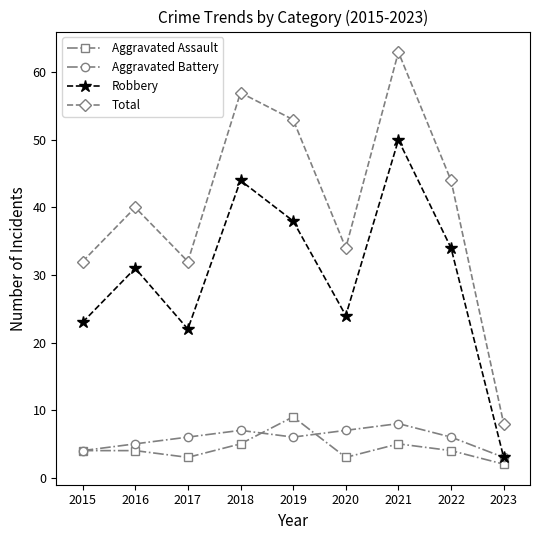

Reading right to left, list all the values displayed in this chart.

Aggravated Assault: 2023=2	2022=4	2021=5	2020=3	2019=9	2018=5	2017=3	2016=4	2015=4
Aggravated Battery: 2023=3	2022=6	2021=8	2020=7	2019=6	2018=7	2017=6	2016=5	2015=4
Robbery: 2023=3	2022=34	2021=50	2020=24	2019=38	2018=44	2017=22	2016=31	2015=23
Total: 2023=8	2022=44	2021=63	2020=34	2019=53	2018=57	2017=32	2016=40	2015=32